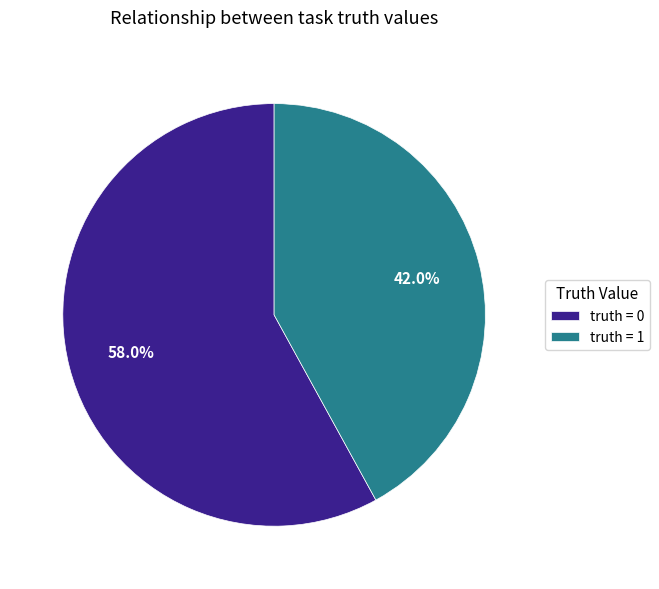

Which category has the smallest portion of the pie?

truth = 1